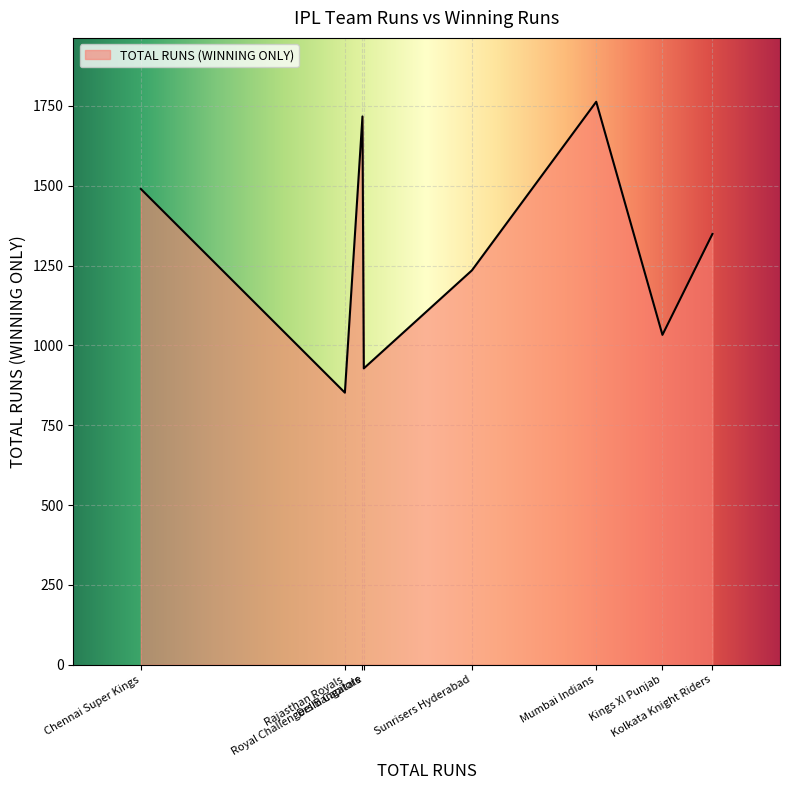

What is the smallest value displayed?

852